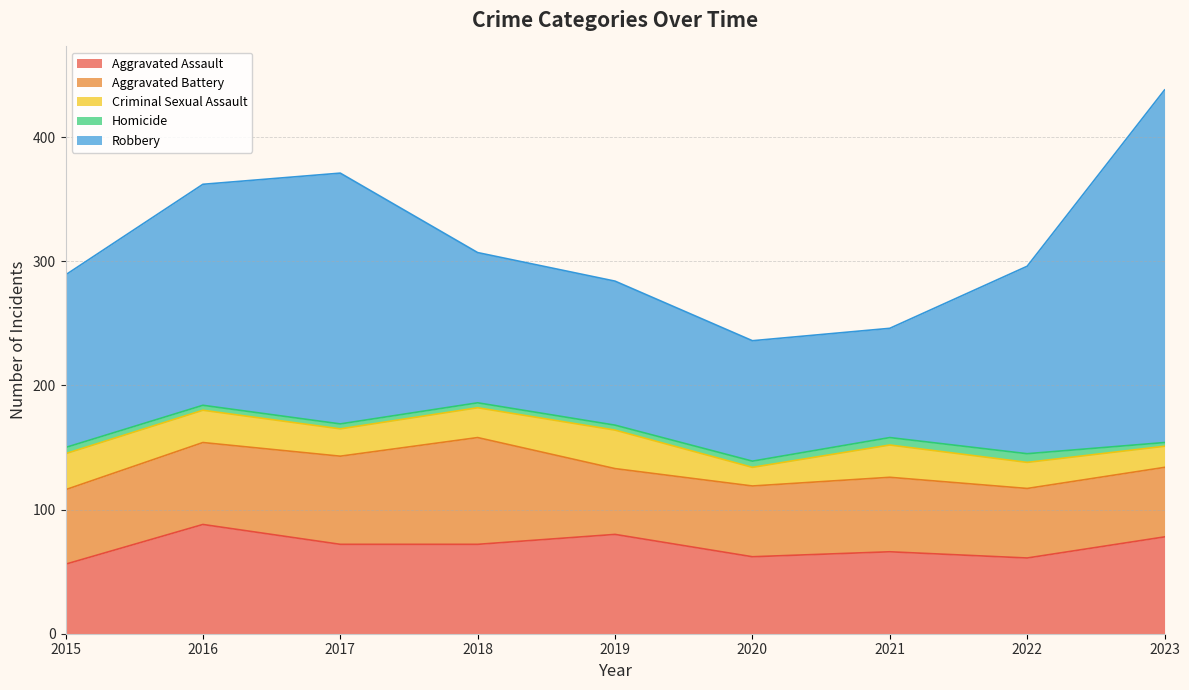

True or false: Criminal Sexual Assault and Robbery cross at least once.

False